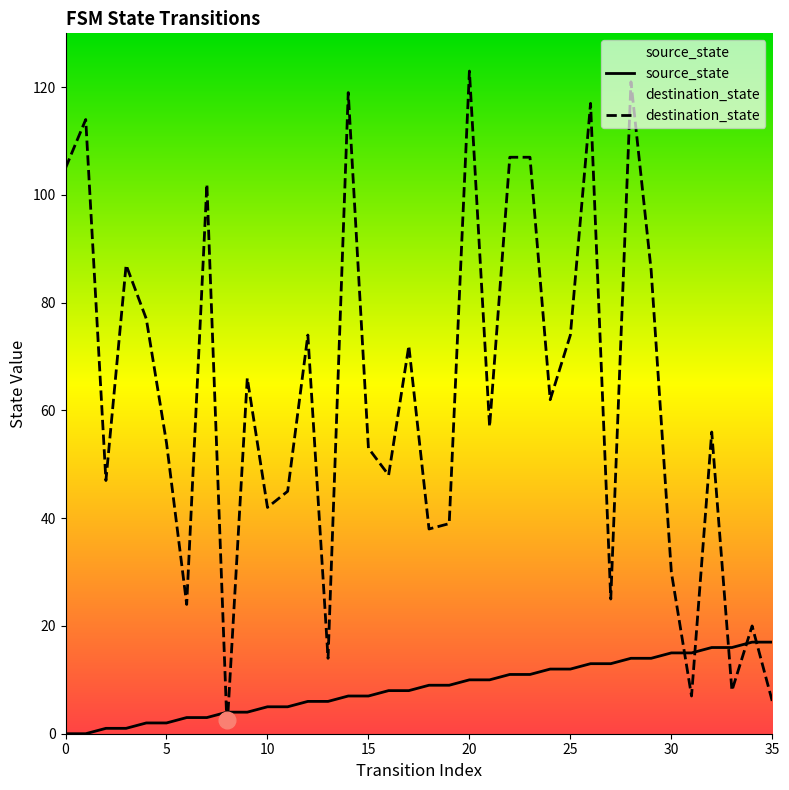

Which has a higher value, 33 or 20?

33